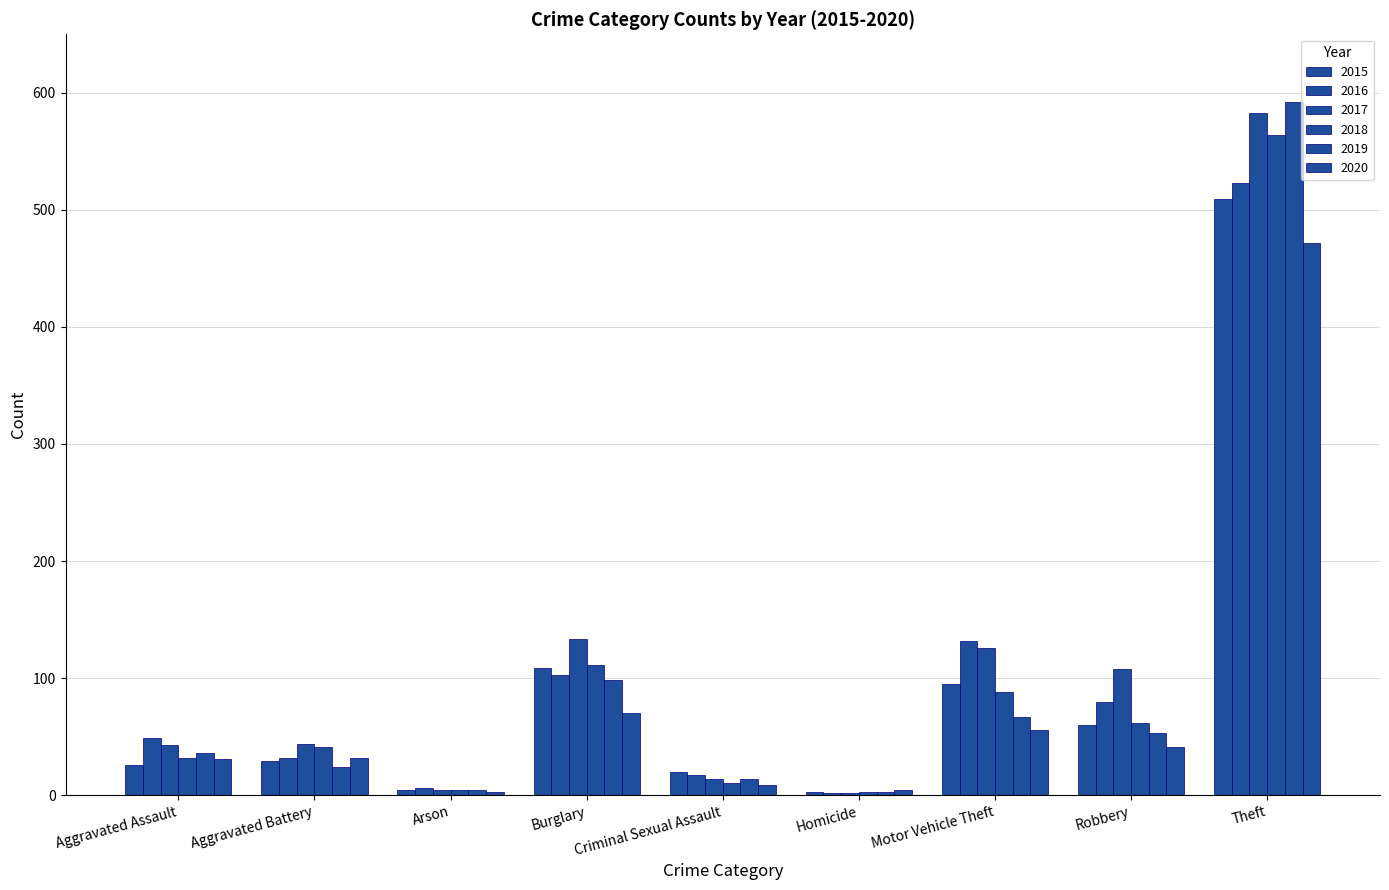

What is the total value across all series at Aggravated Assault?

217